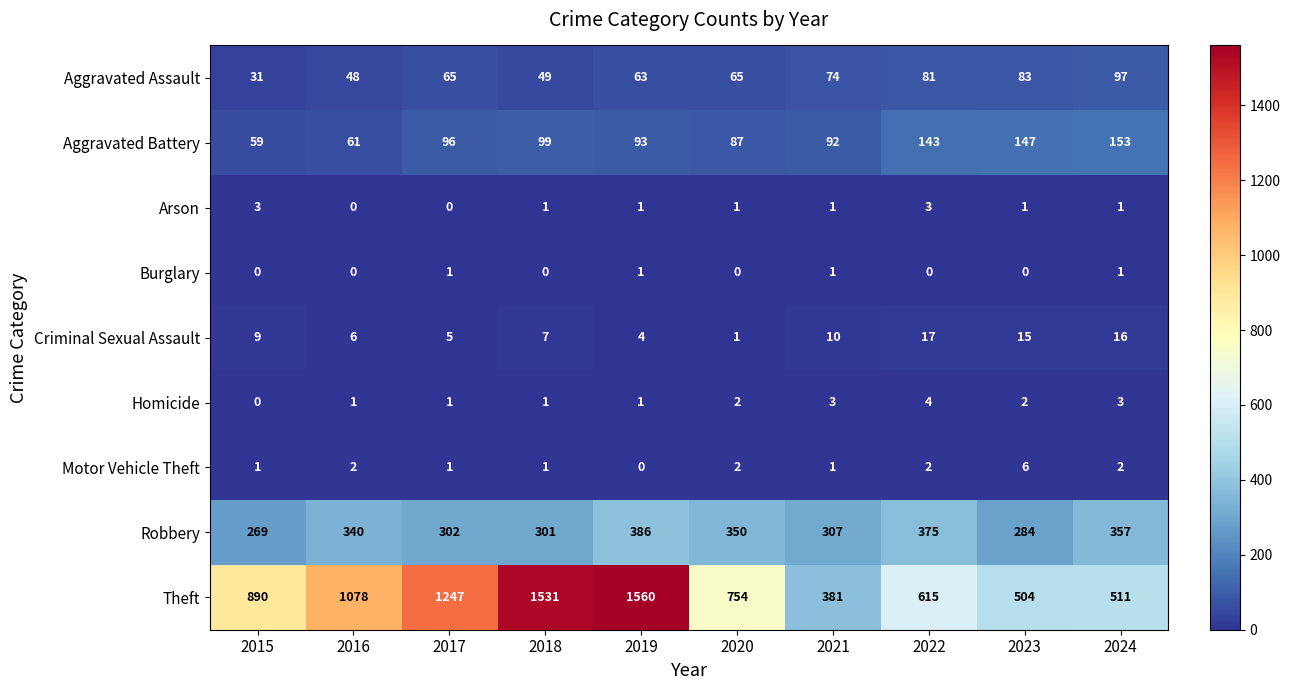

What is the approximate value of Aggravated Battery at 2018?

99